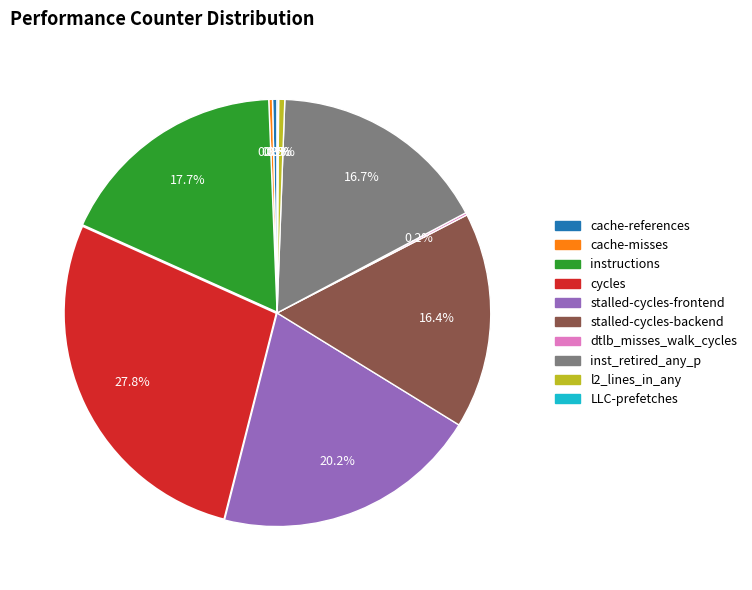

Is there any slice that represents more than half of the pie?

No